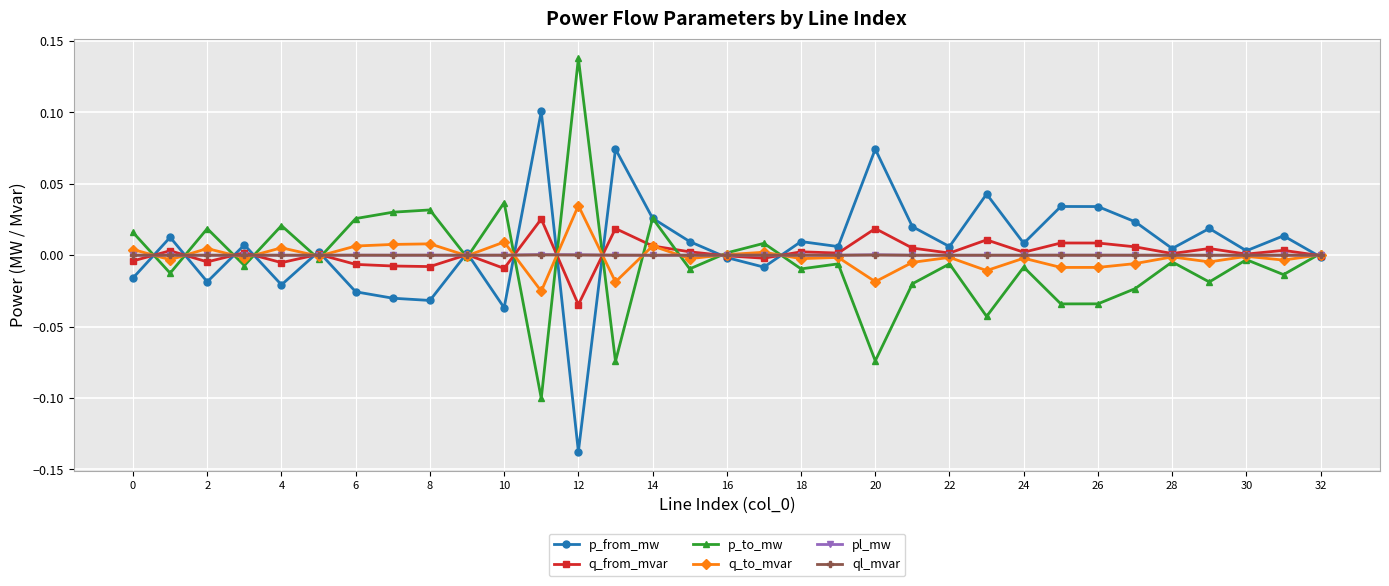

True or false: p_from_mw has more than 1 points higher than both neighbors.

True